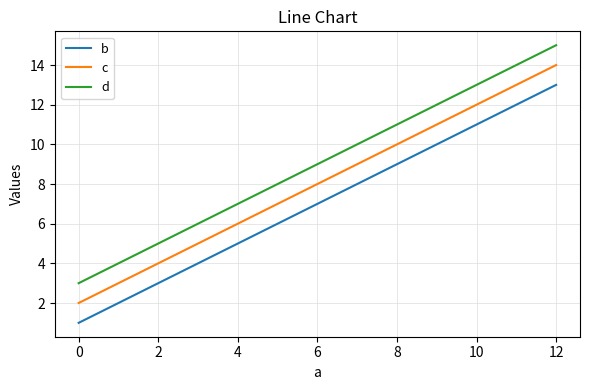

True or false: d and b cross at least once.

False